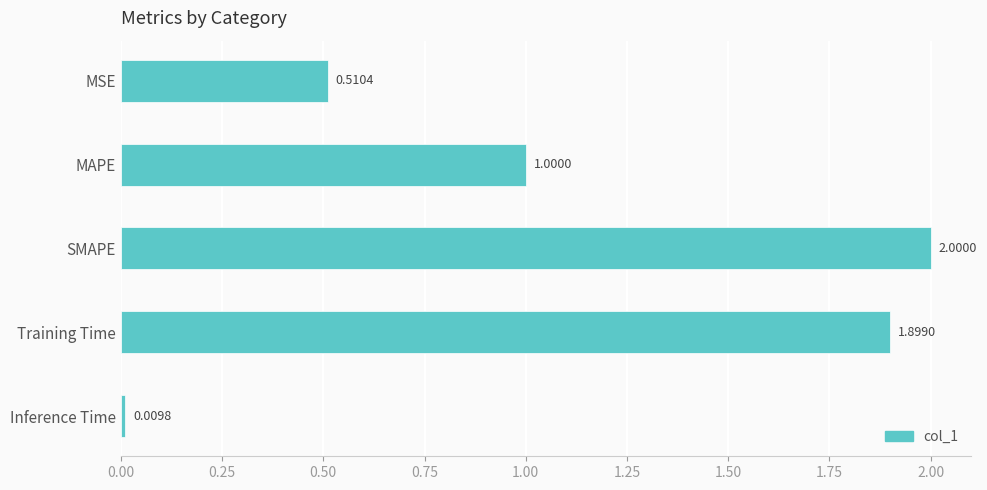

Rank the categories by value from highest to lowest.

SMAPE, Training Time, MAPE, MSE, Inference Time